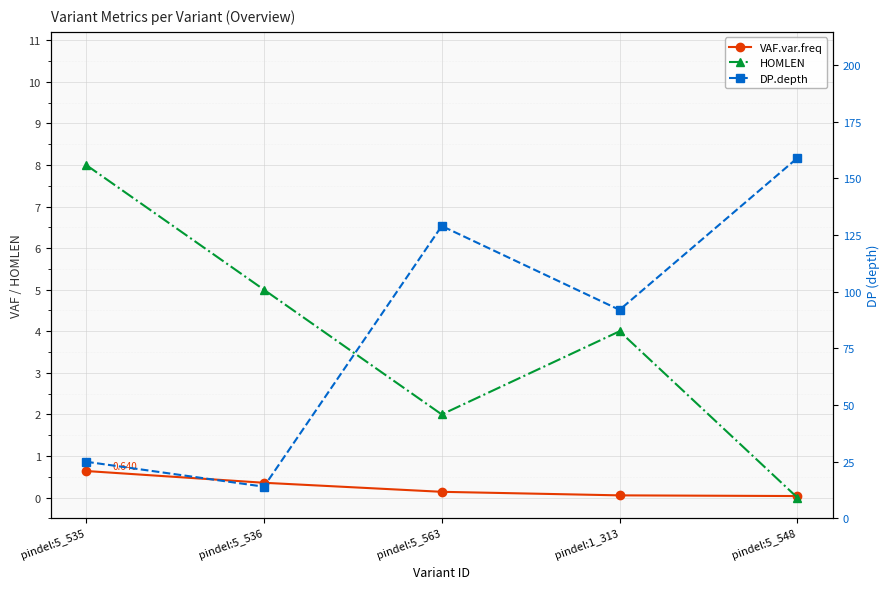

What is the label of the 4th point from the right?

pindel:5_536